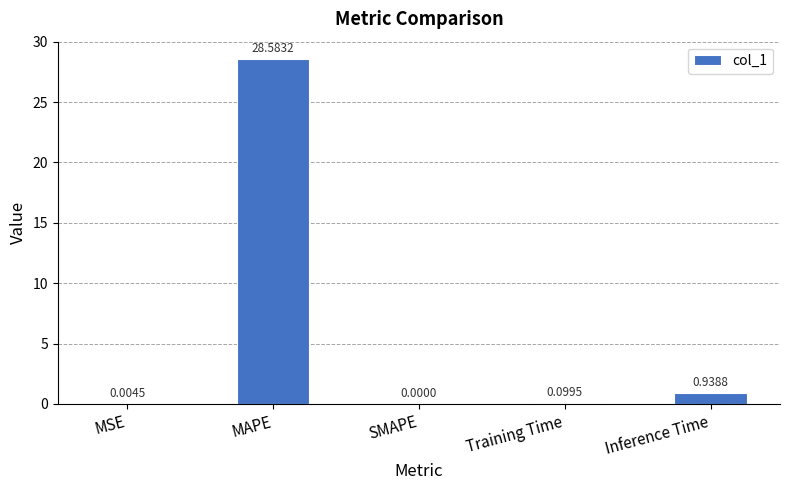

What is the greatest value displayed?

28.6